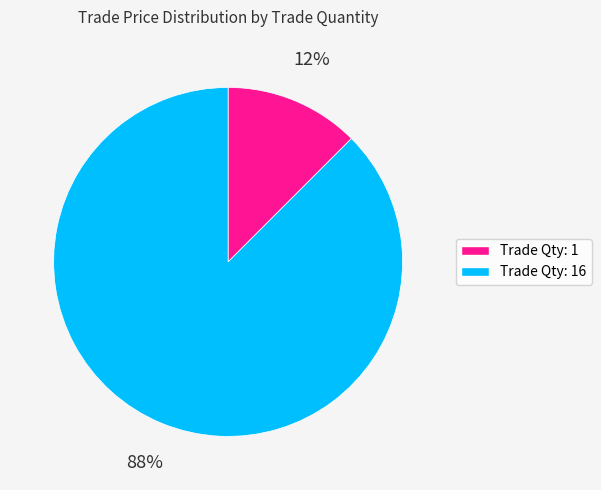

Which slice is the smallest?

Trade Qty: 1